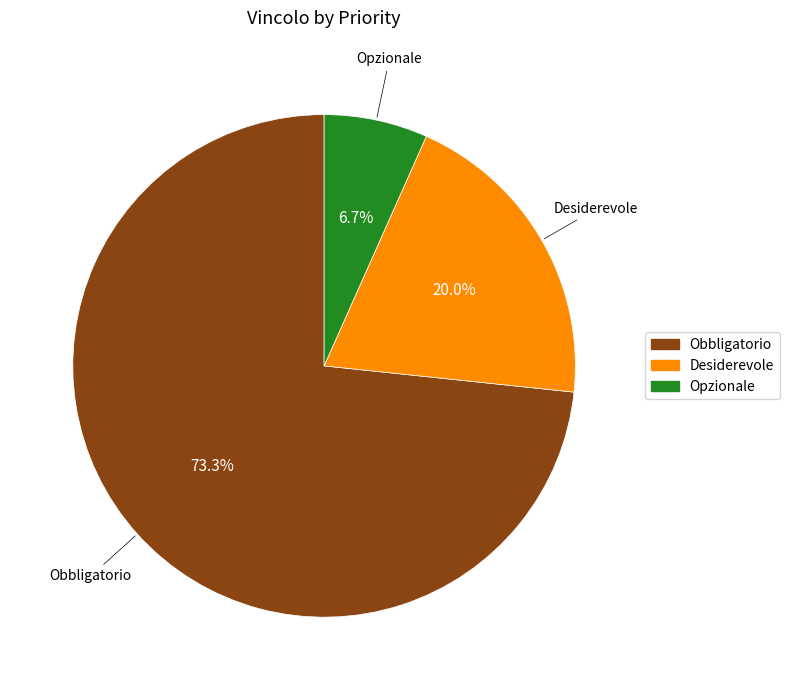

What percentage do Opzionale and Obbligatorio together represent?

80.0%